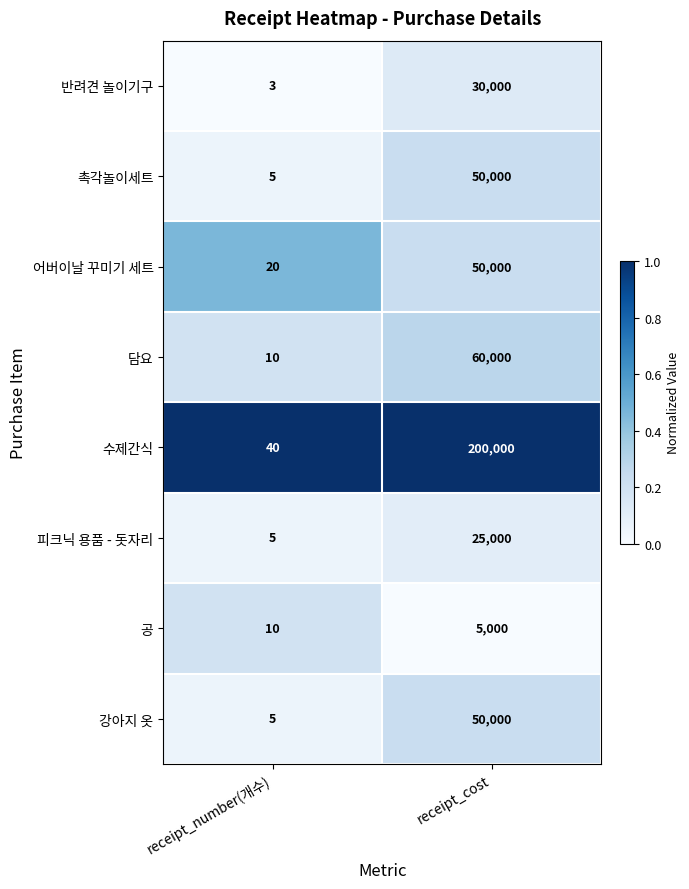

True or false: 피크닉 용품 - 돗자리 has a value of 25000 at receipt_cost.

True